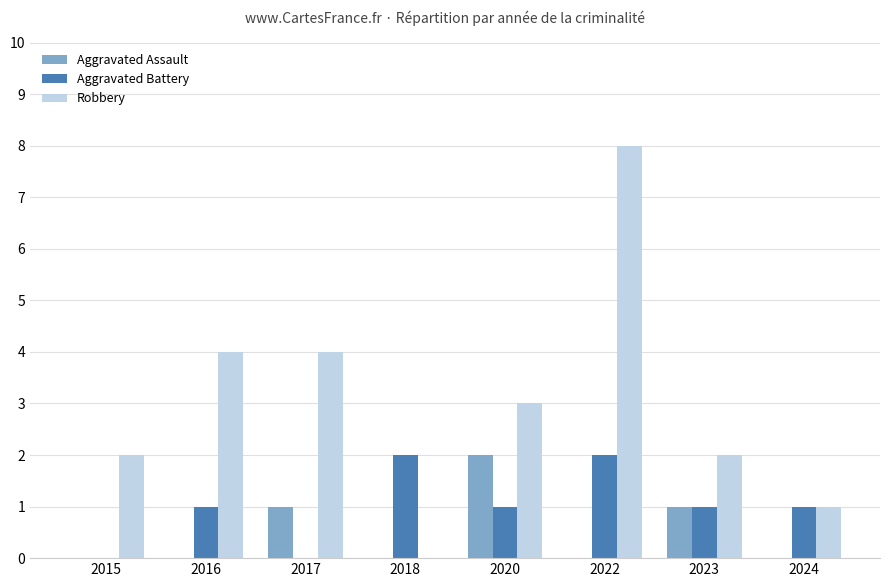

Are the bars horizontal?

No